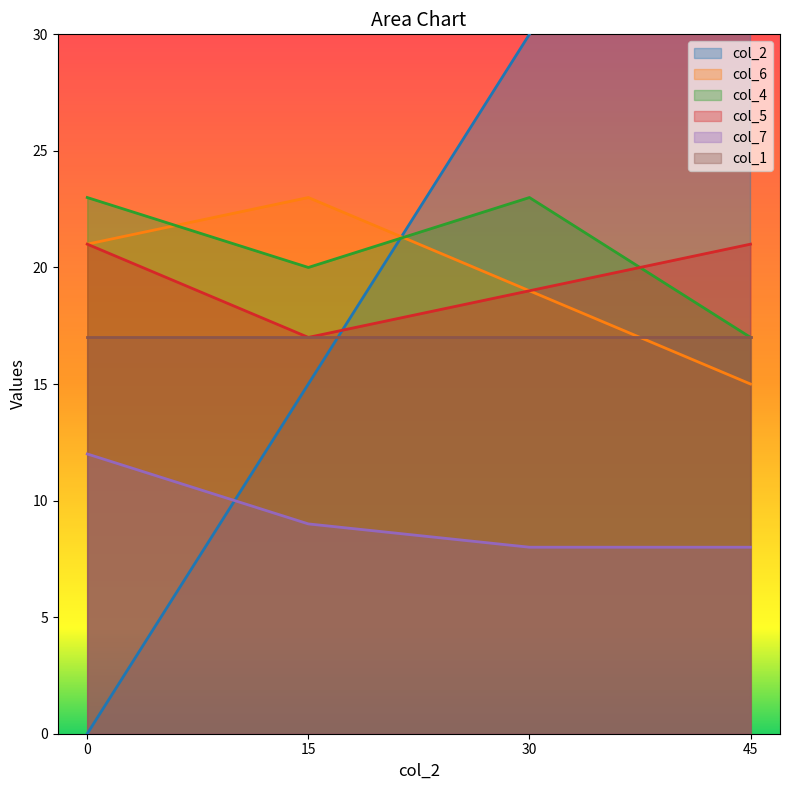

Rank the categories by col_6 value from highest to lowest.

15, 0, 30, 45